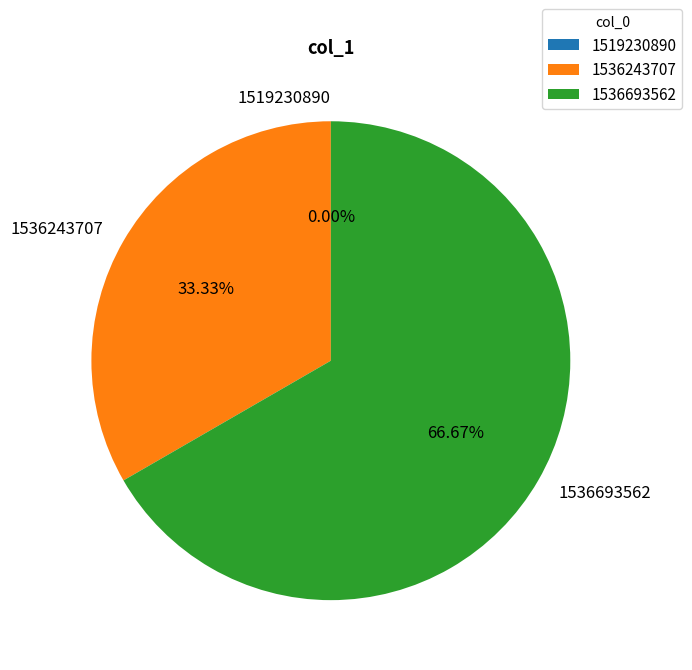

What percentage is the 1536693562 slice, to the nearest percent?

67%